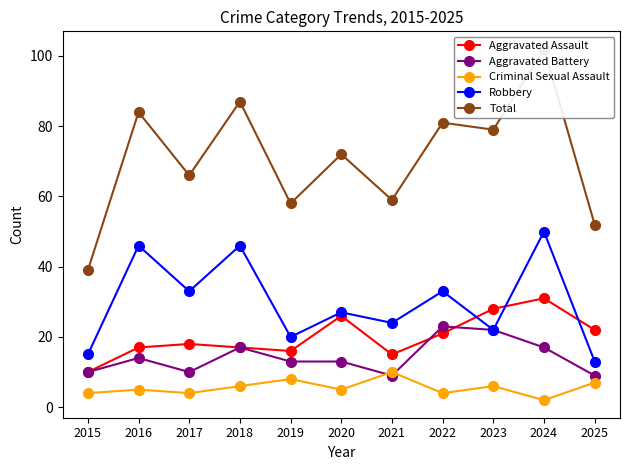

What is the difference between the second highest and minimum values in the Aggravated Battery series?

13